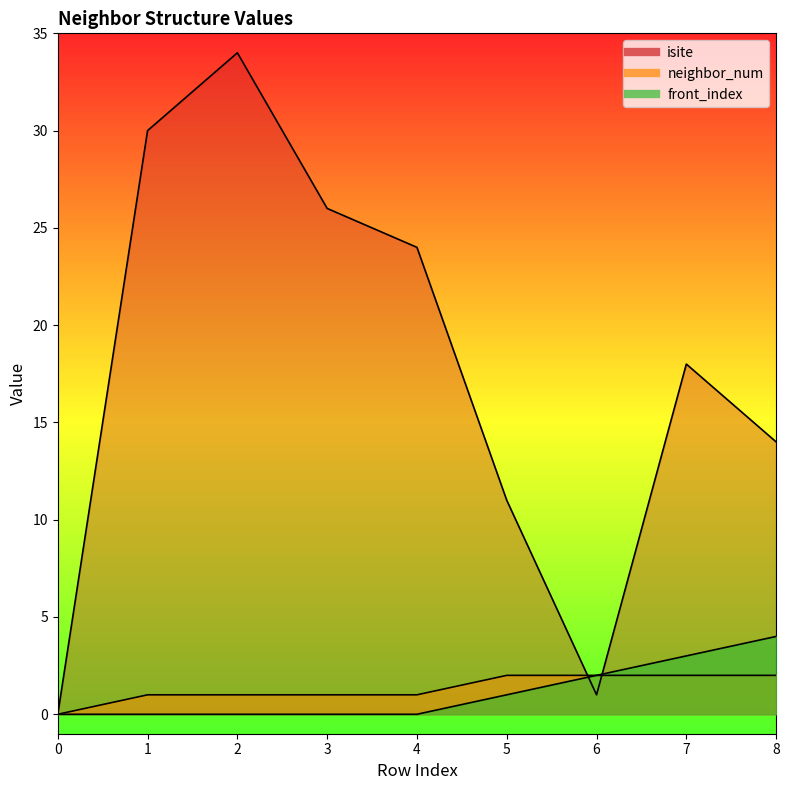

Rank the series by their maximum value, from lowest to highest.

neighbor_num, front_index, isite